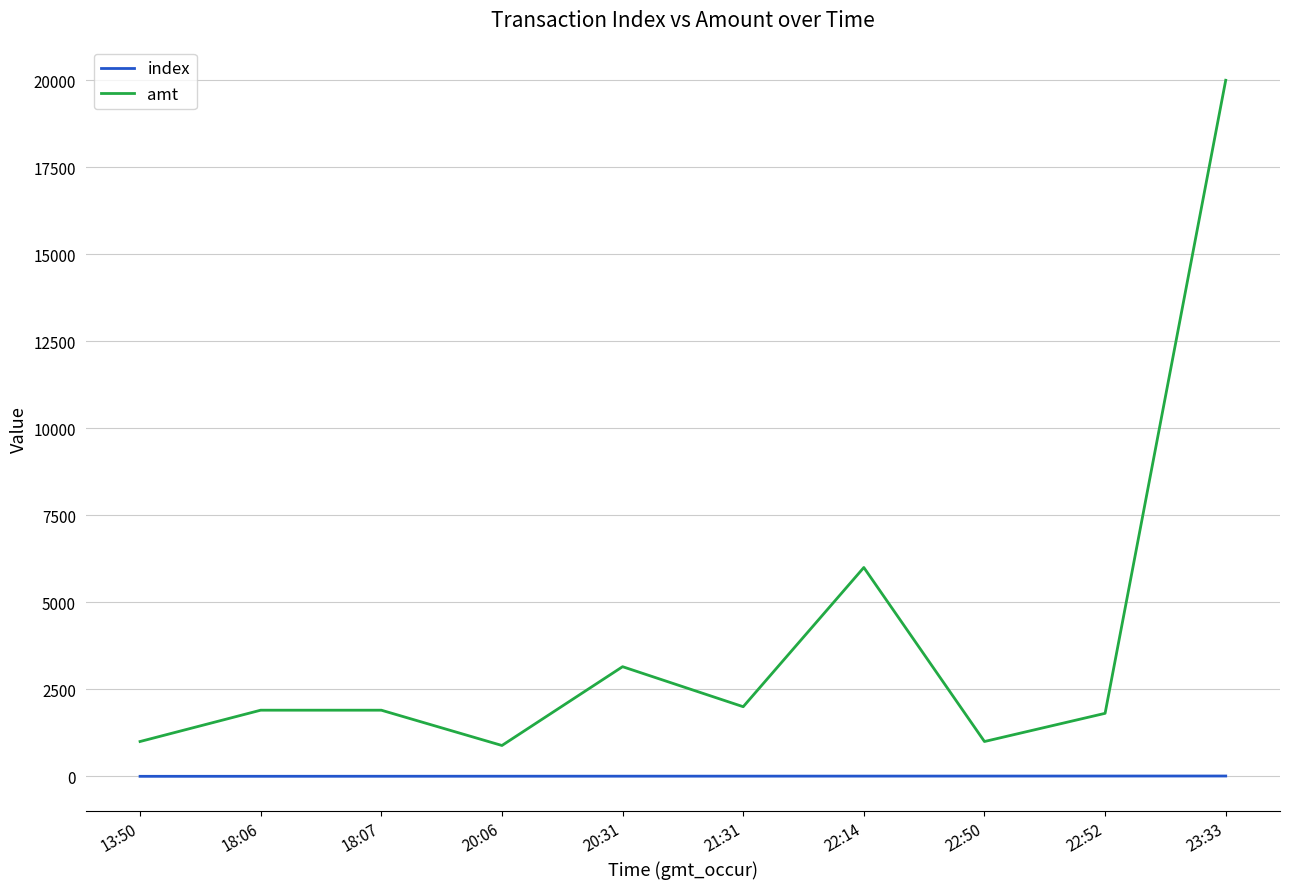

True or false: amt has a value of 3183 at 21:31.

False